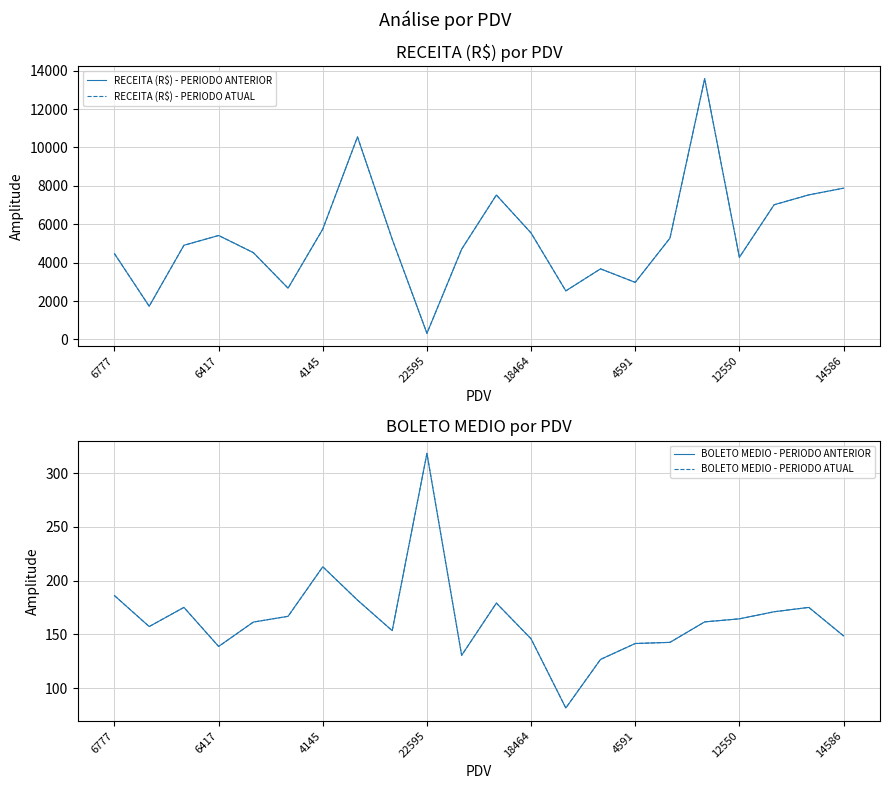

What are all the series names shown in the legend?

RECEITA (R$) - PERIODO ANTERIOR, RECEITA (R$) - PERIODO ATUAL, BOLETO MEDIO - PERIODO ANTERIOR, BOLETO MEDIO - PERIODO ATUAL